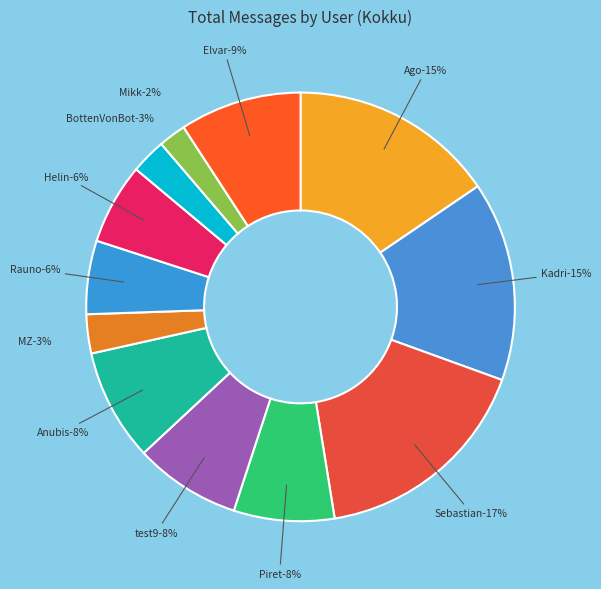

Count the number of slices in the pie.

12